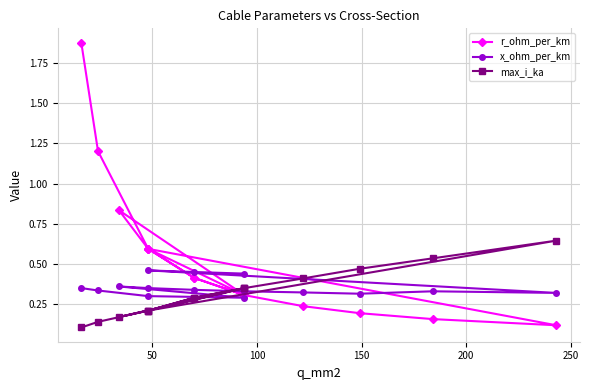

Reading left to right, transcribe all the data shown in this chart.

r_ohm_per_km: 1.9	1.2	0.6	0.3	0.8	0.6	0.4	0.3	0.2	0.2	0.2	0.1	0.6	0.4	0.3
x_ohm_per_km: 0.3	0.3	0.3	0.3	0.4	0.3	0.3	0.3	0.3	0.3	0.3	0.3	0.5	0.5	0.4
max_i_ka: 0.1	0.1	0.2	0.3	0.2	0.2	0.3	0.3	0.4	0.5	0.5	0.6	0.2	0.3	0.3